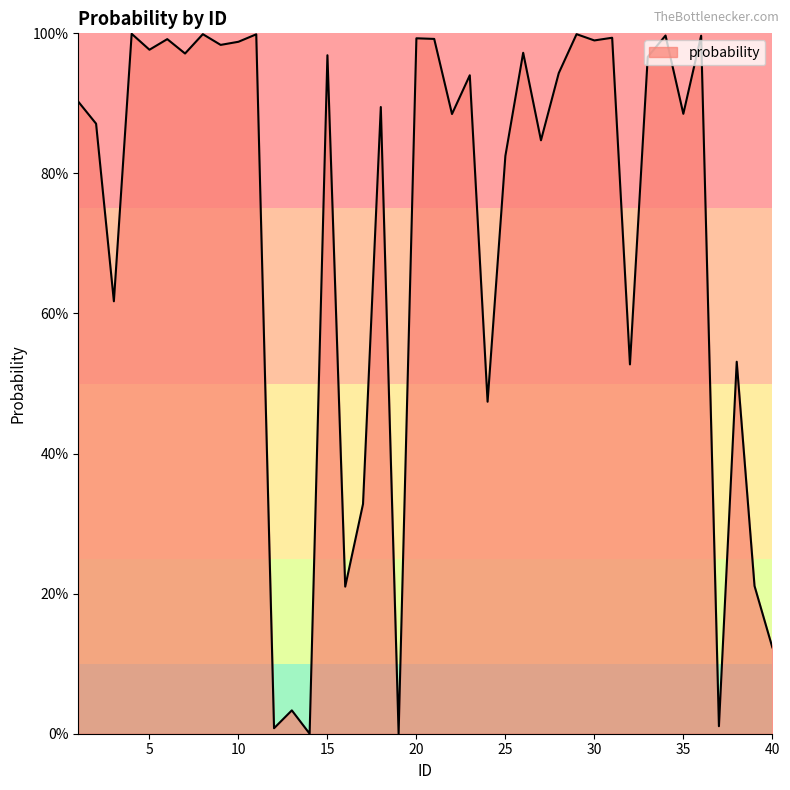

Does the chart have visible grid lines?

No